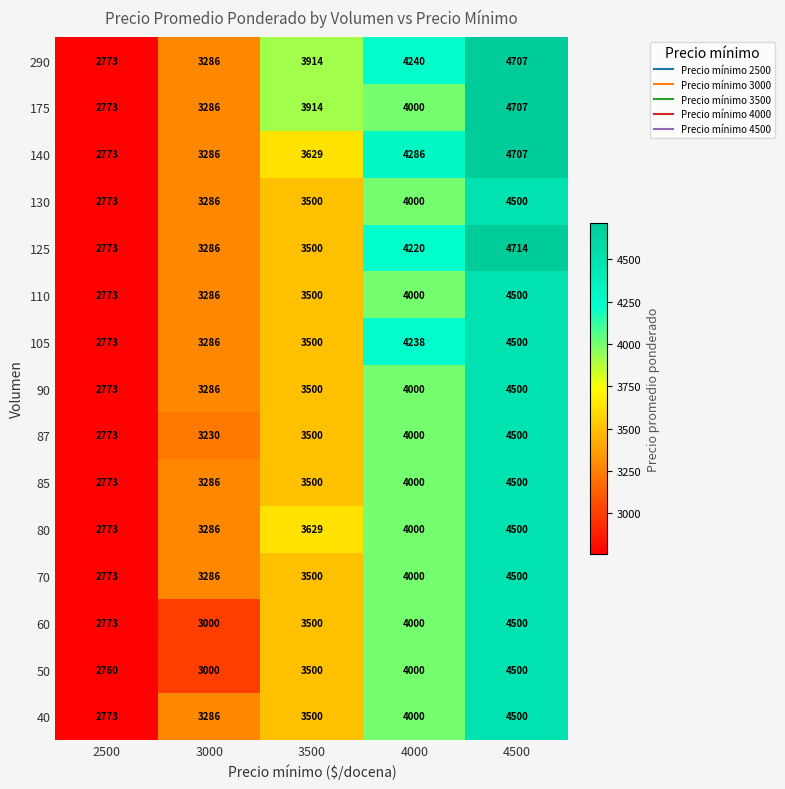

Which label corresponds to the smallest value in the chart?

2500